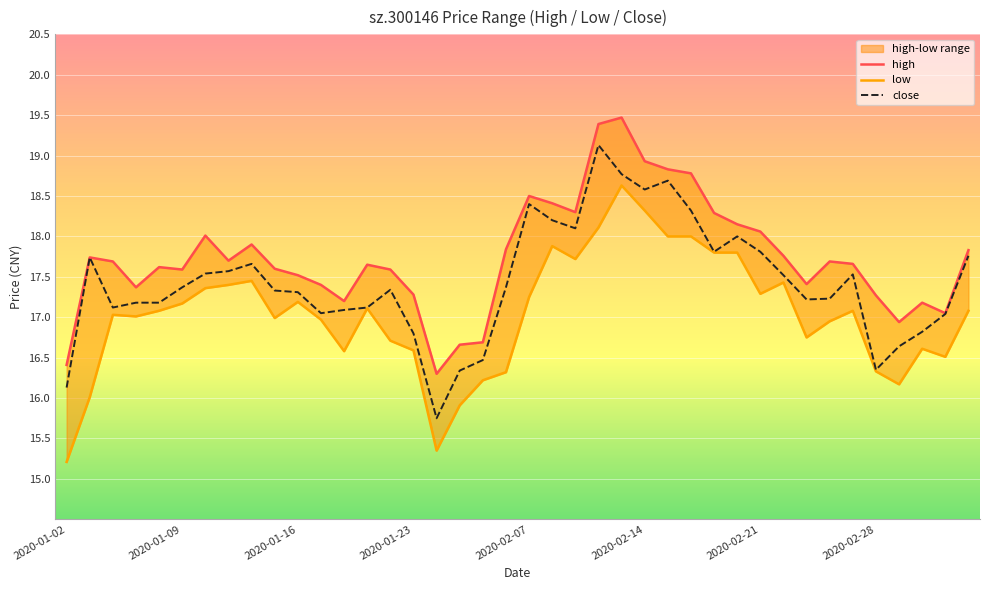

What is the total value across all series at 34?

52.3